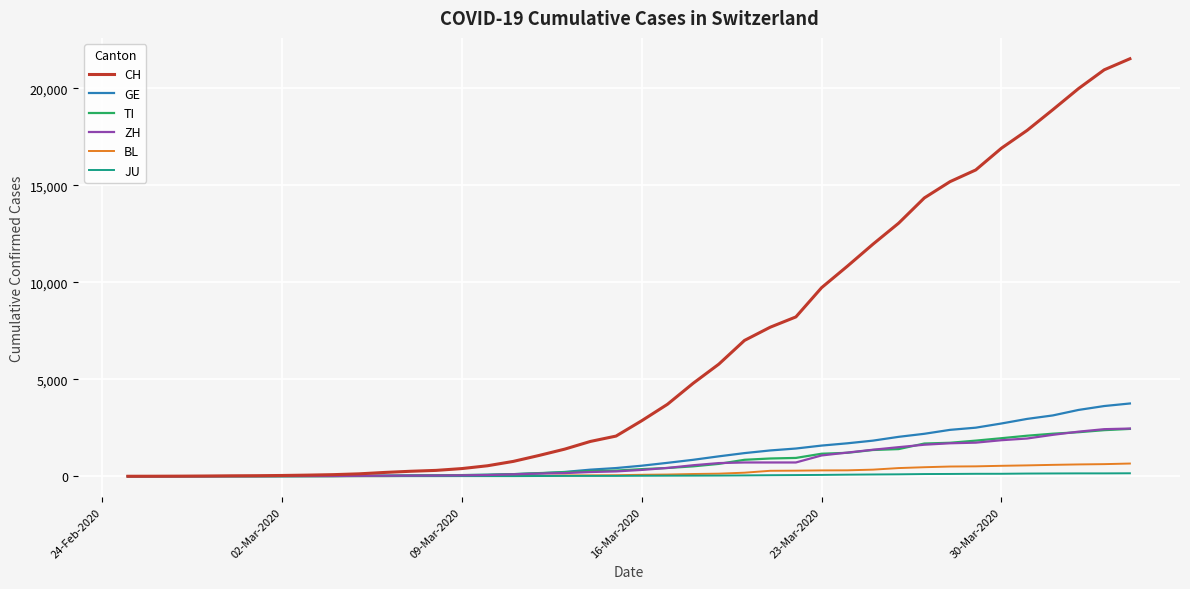

What is the difference between the second highest and second lowest values in the TI series?

2376